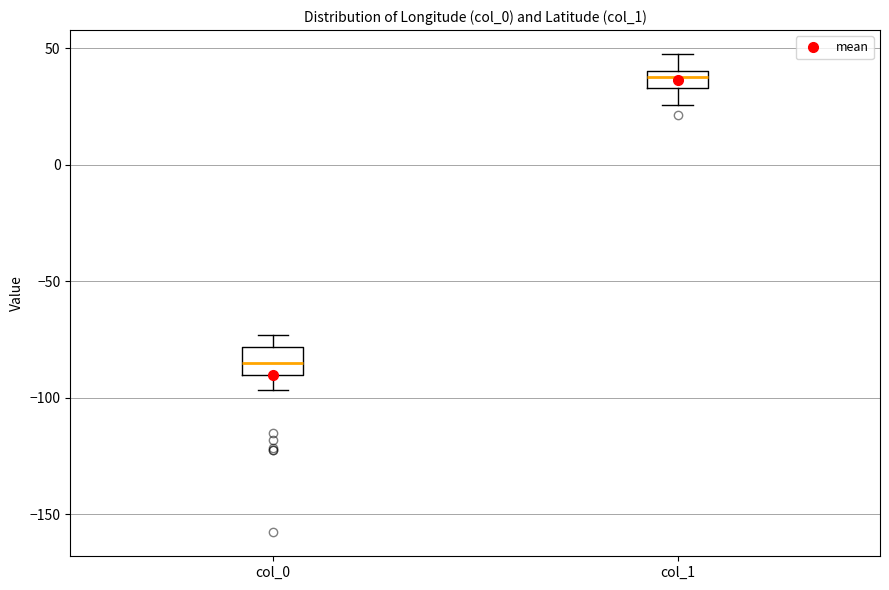

Reading left to right, read every box against the y-axis: the position of its median line, the range the box covers, and the ends of its whiskers. The values are not printed on the chart, so give them approximately, as read against the axis.

col_0: median -85, box -90 to -80, whiskers -95 to -75
col_1: median 40 (inside the box), box 35 to 40, whiskers 25 to 50